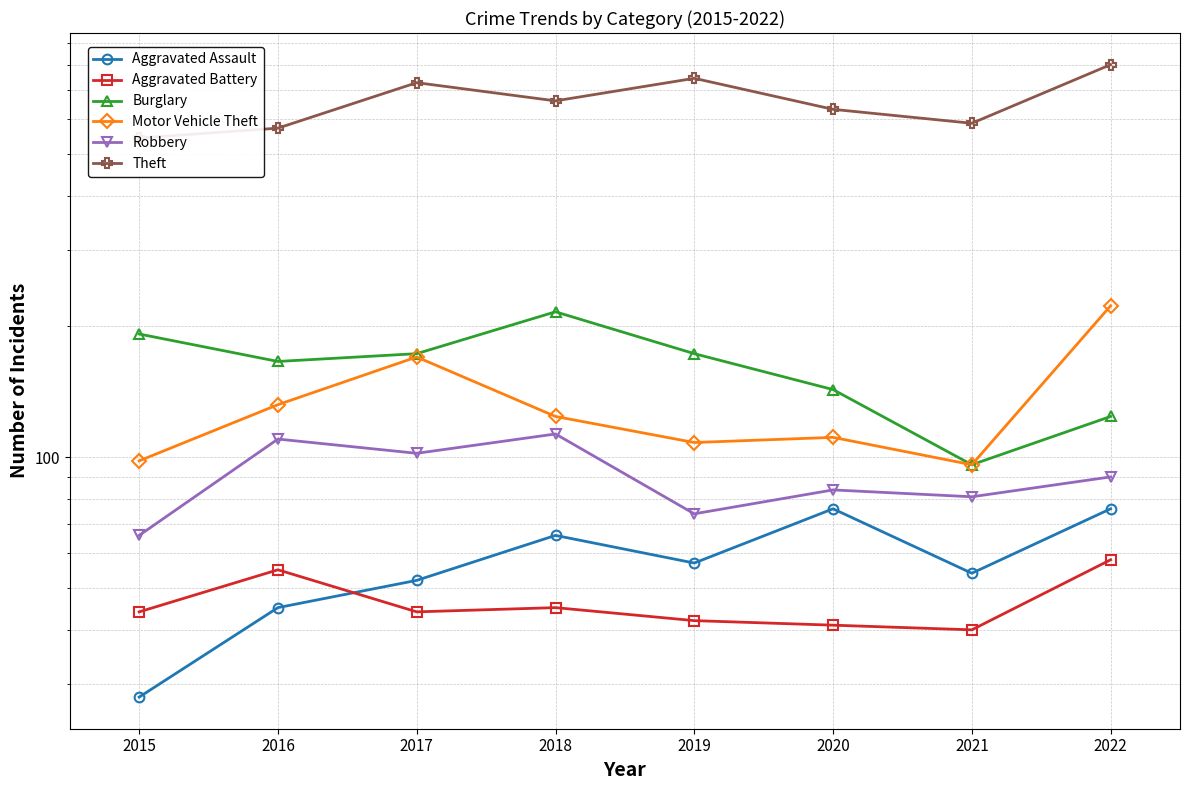

At which category does Burglary reach its first local peak?

2018